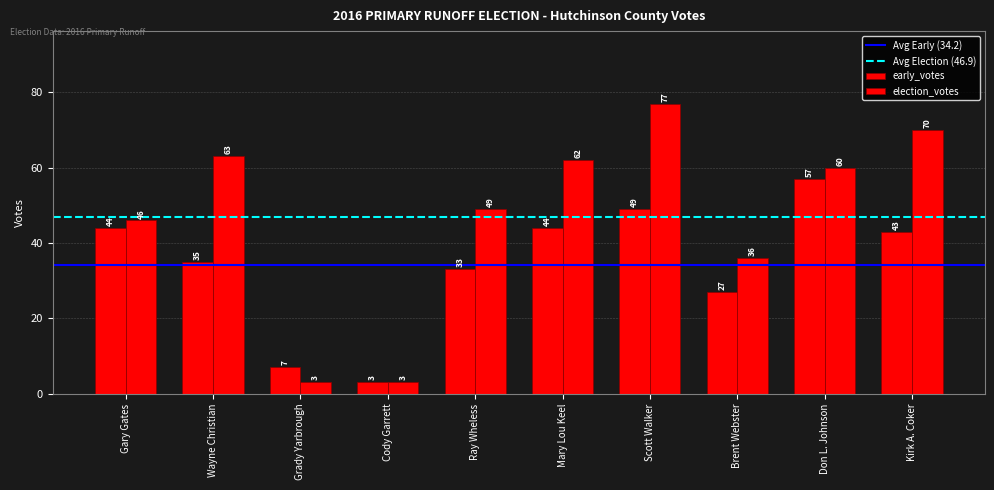

List the series in order of their overall mean, lowest first.

early_votes, election_votes